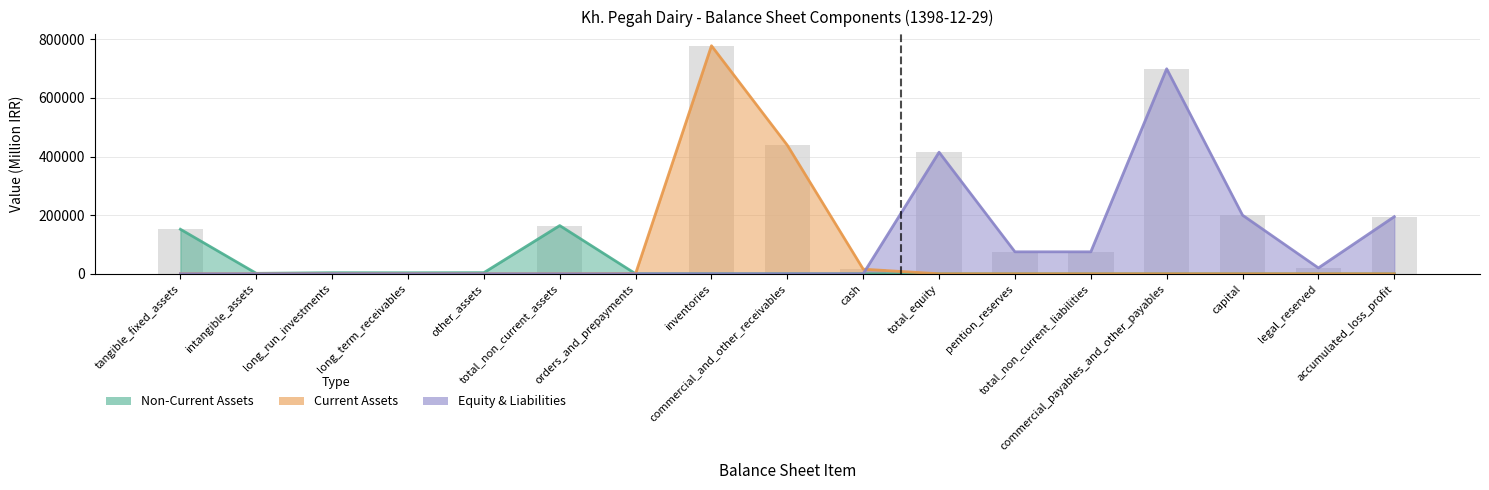

What position from the left is total_non_current_assets?

6